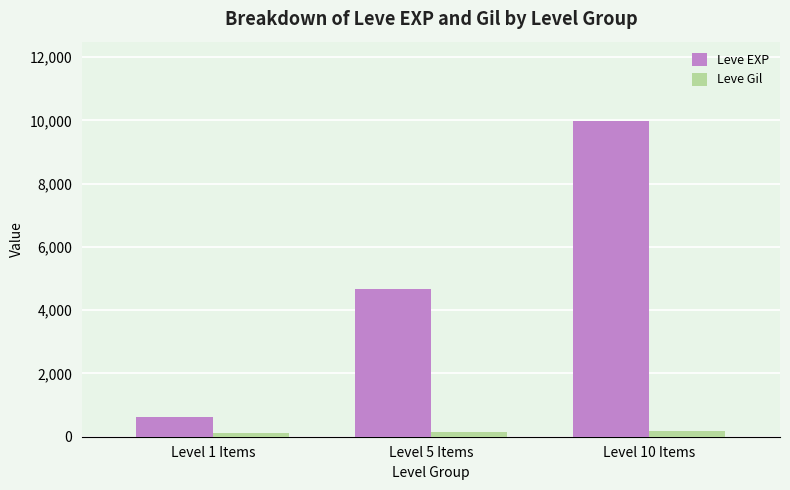

What position from the right is Level 10 Items?

1